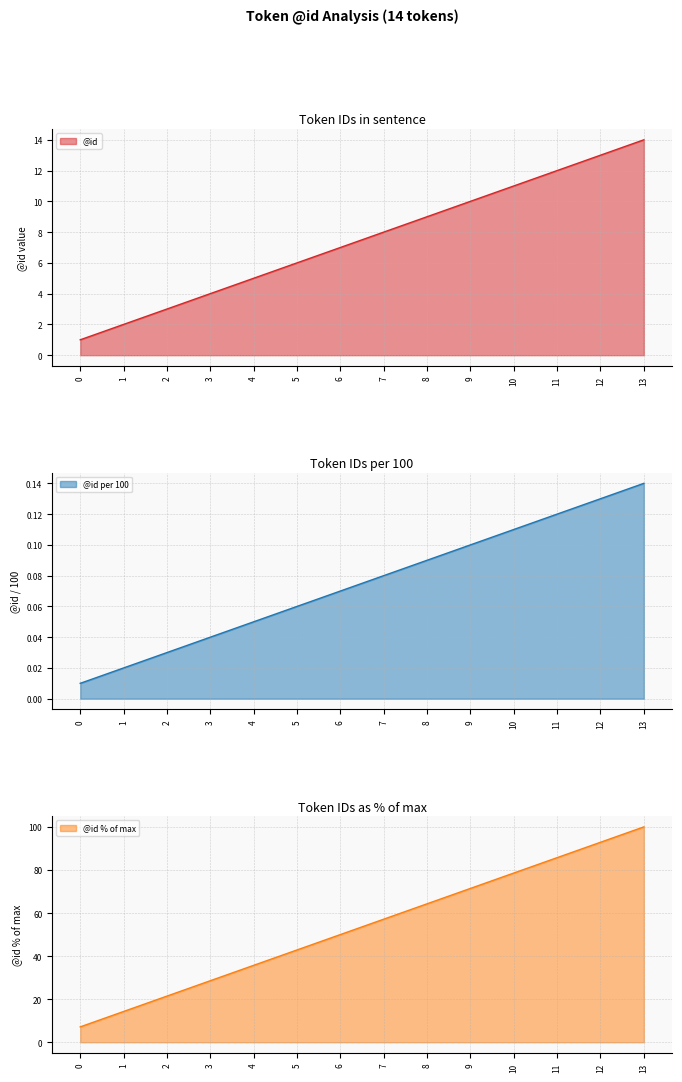

What is the average value?

8